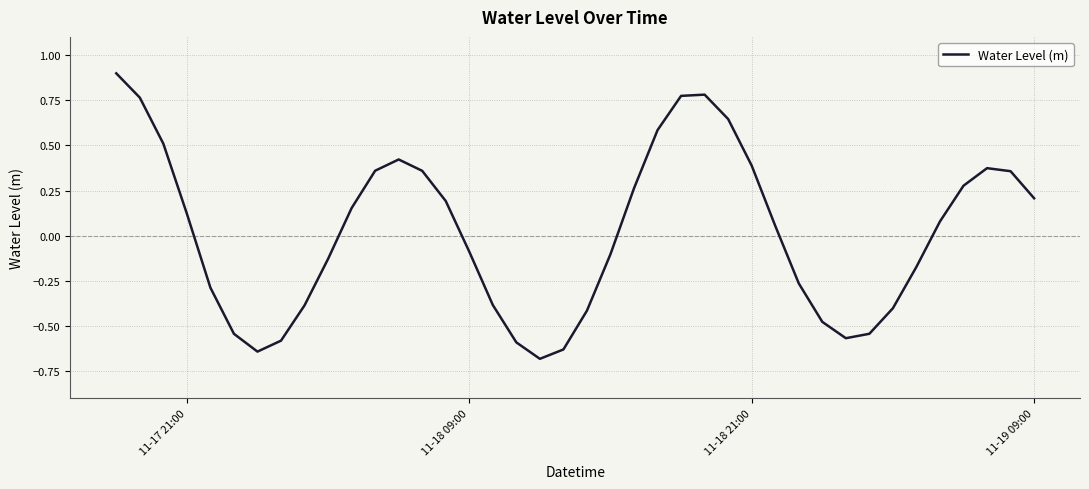

What is the smallest value displayed?

-0.7